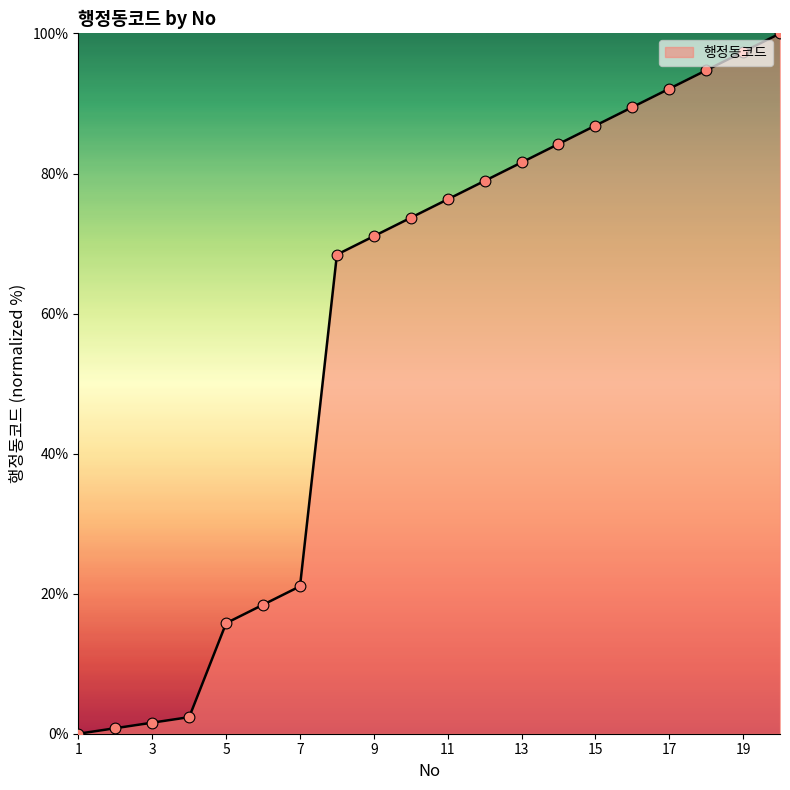

What is the greatest value displayed?

100.0